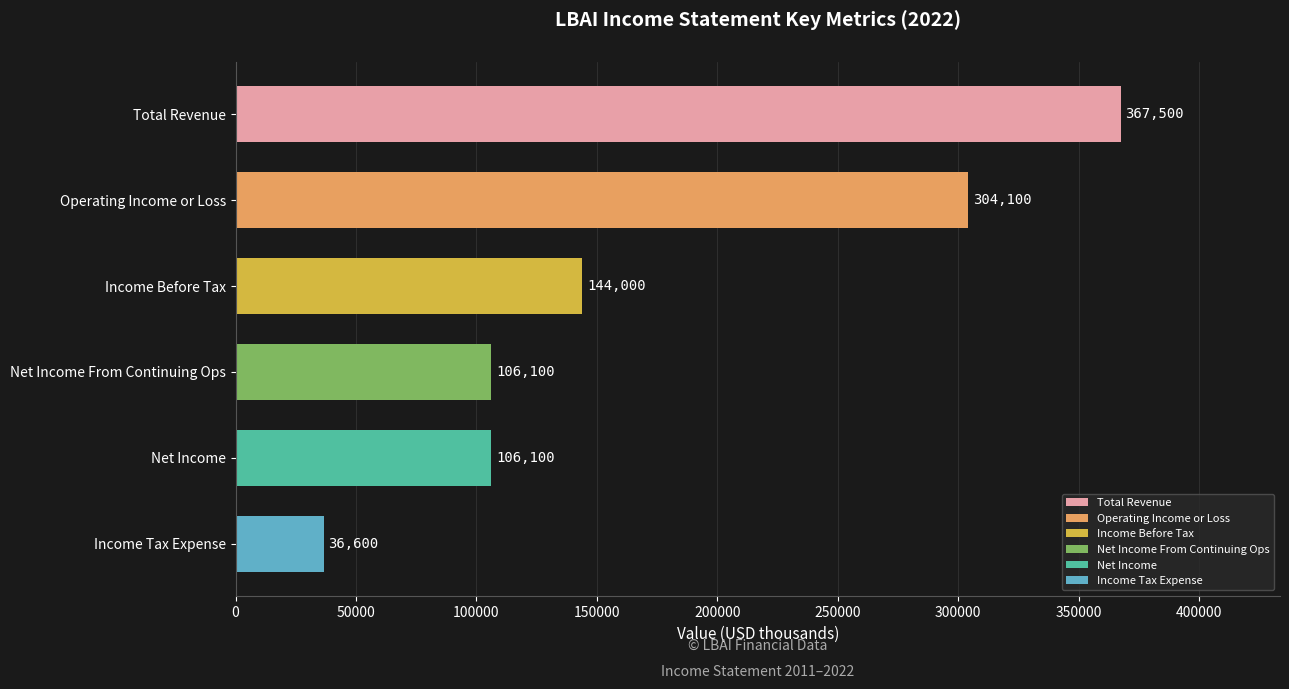

Does the chart contain stacked bars?

No